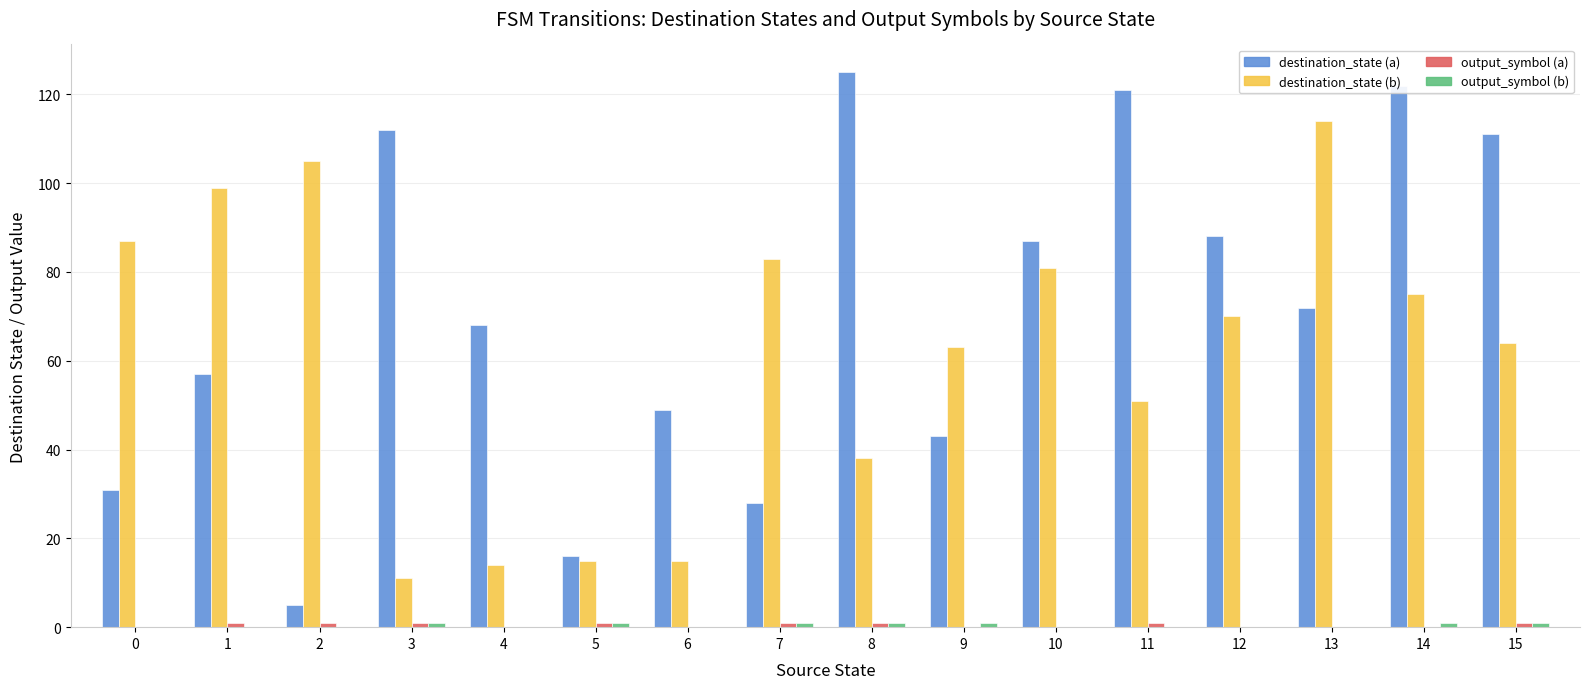

Which series has the largest total across all categories?

destination_state (a)